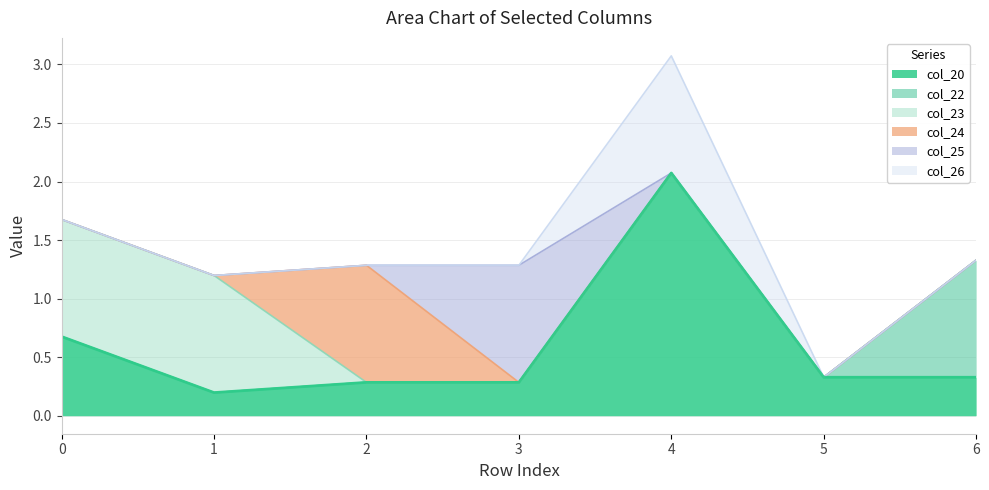

Does the chart have visible grid lines?

Yes